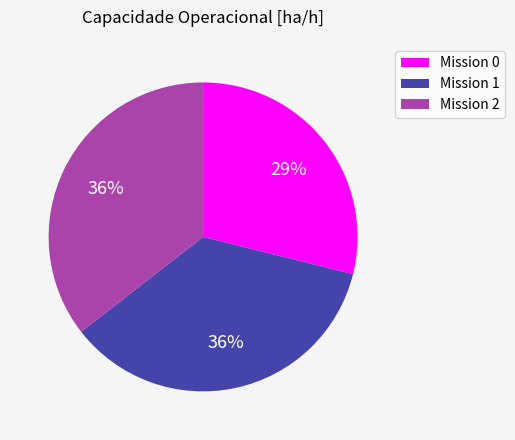

How many segments does this pie chart have?

3